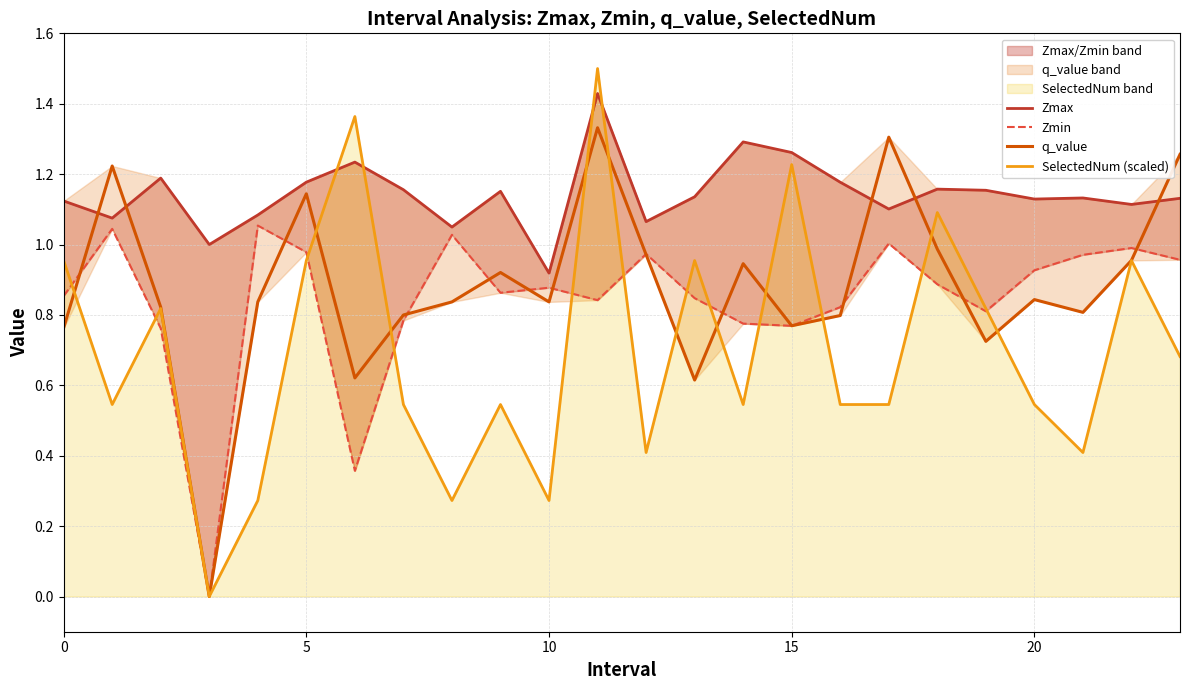

How many times do Zmax and q_value cross each other?

5